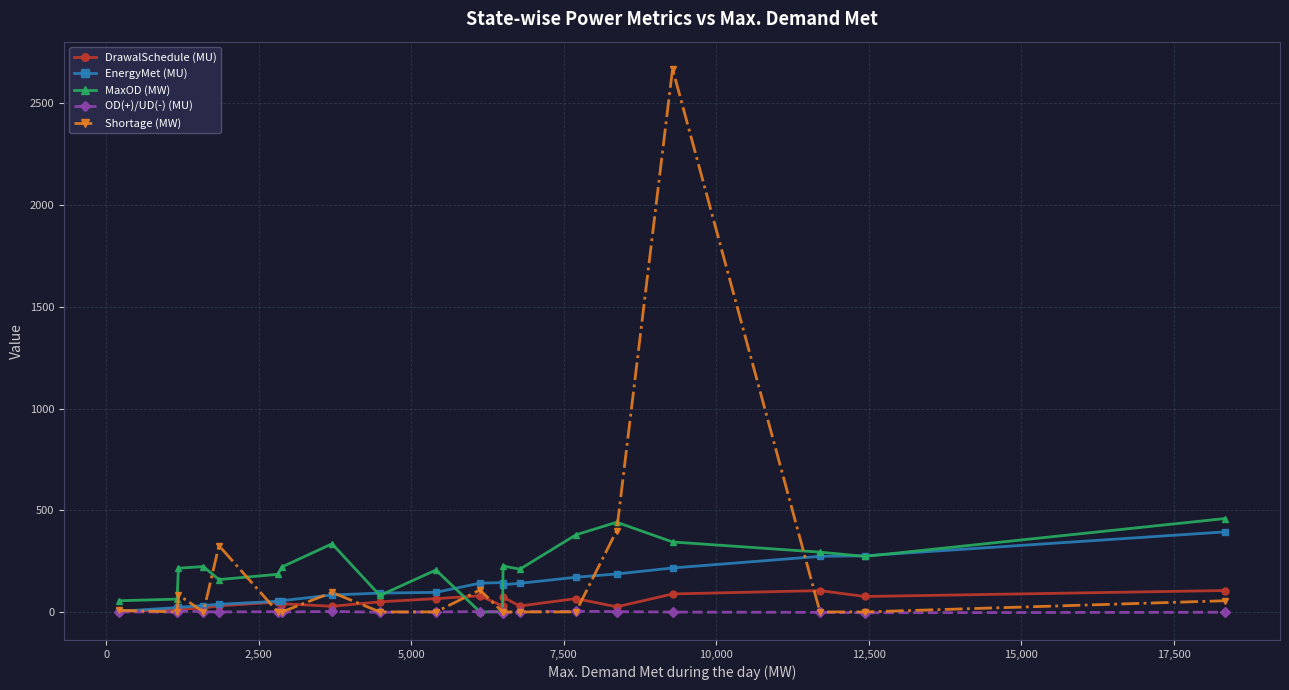

What is the minimum value for EnergyMet (MU)?

2.7